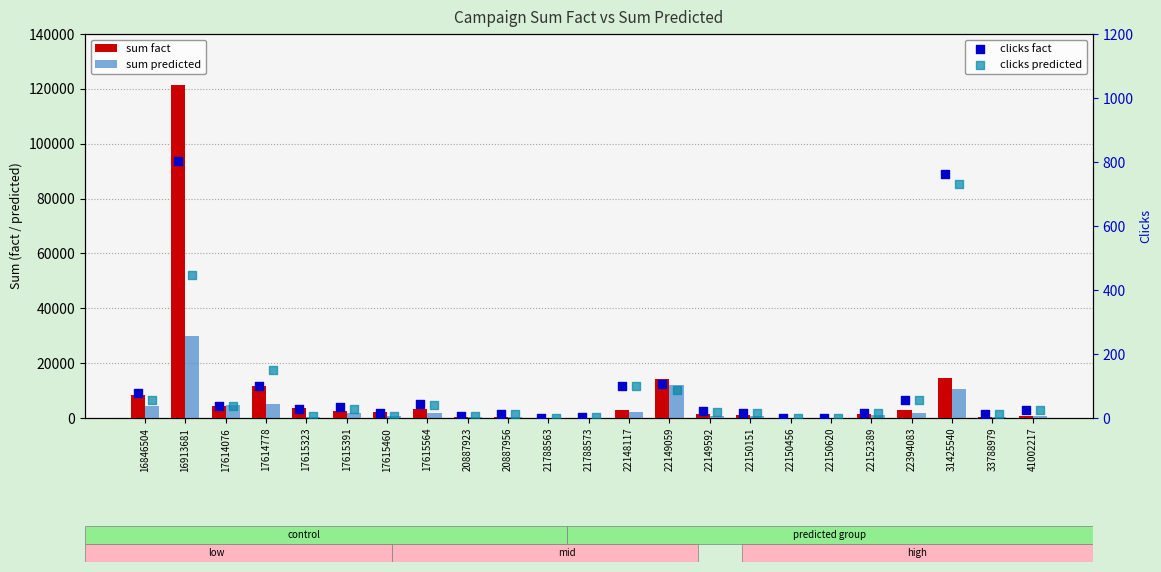

What are all the series names shown in the legend?

sum fact, sum predicted, clicks fact, clicks predicted